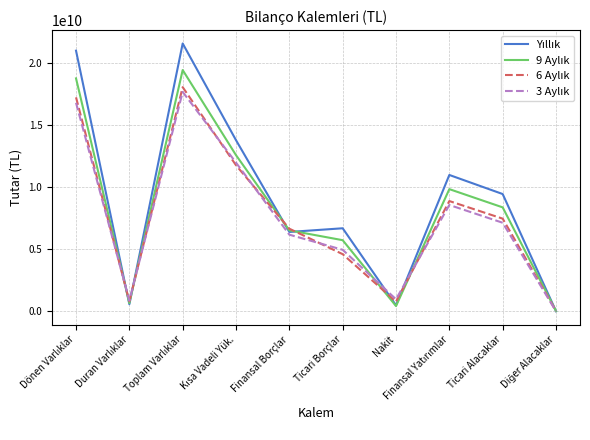

What is the maximum value shown in the chart?

21610270853